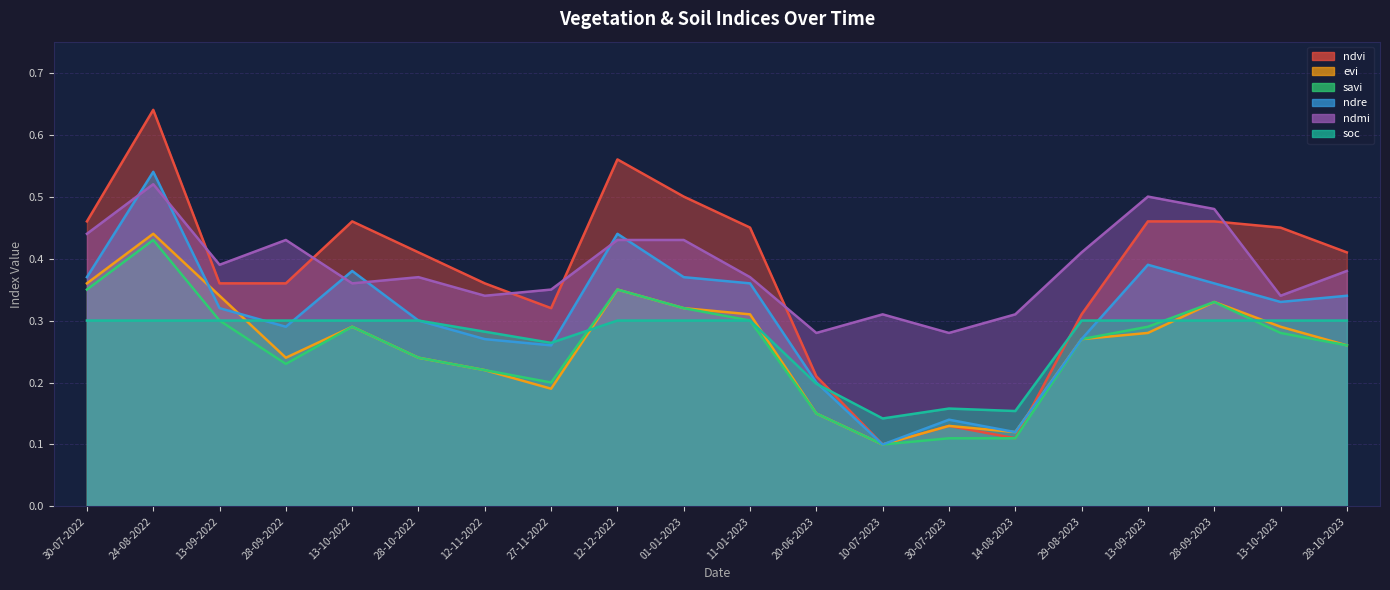

What is the difference between the maximum and minimum values in the ndmi series?

0.2